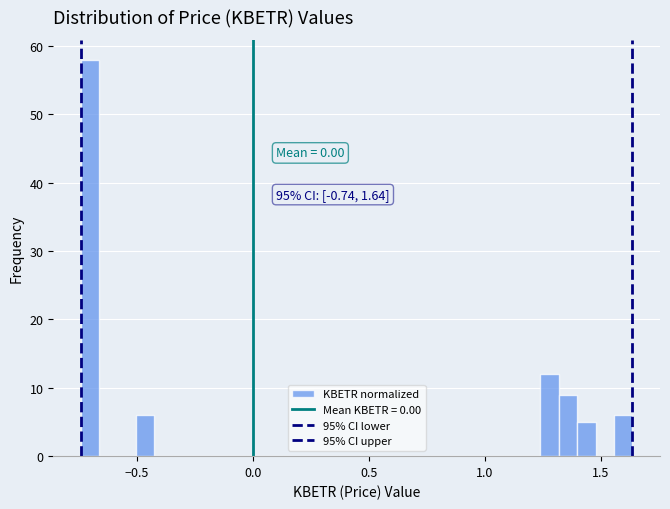

Read against the x-axis, roughly where is the centre of the tallest bar?

-0.70